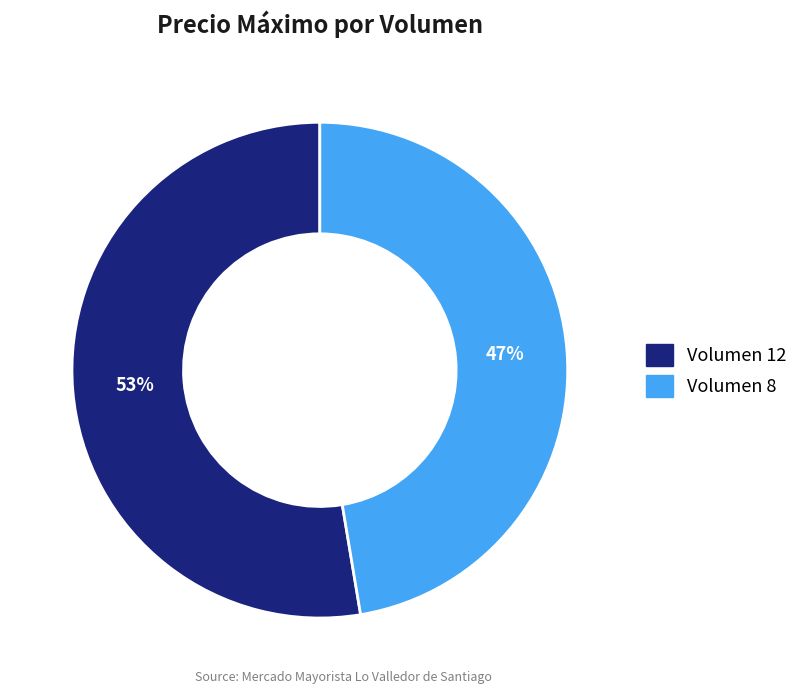

To the nearest percent, what is the average slice percentage?

50%